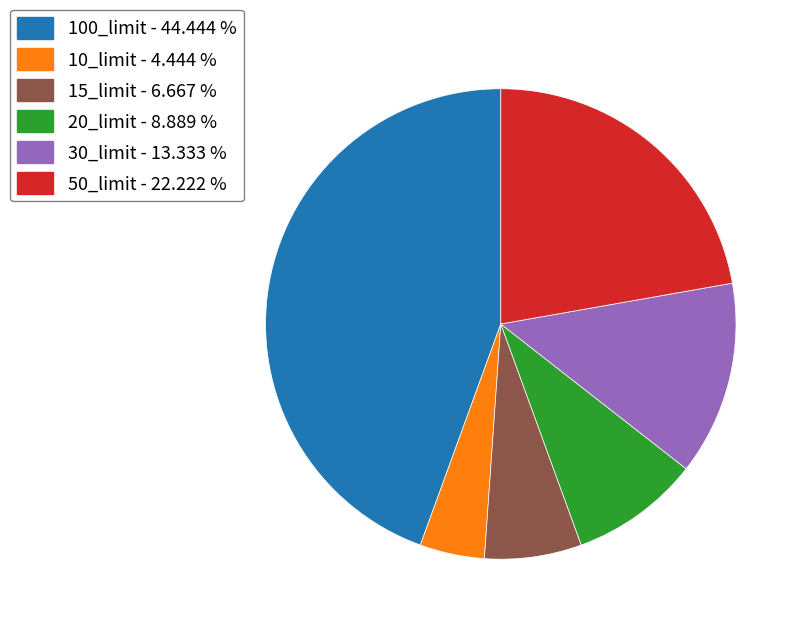

Combined, do 30_limit and 50_limit account for over 50%?

No